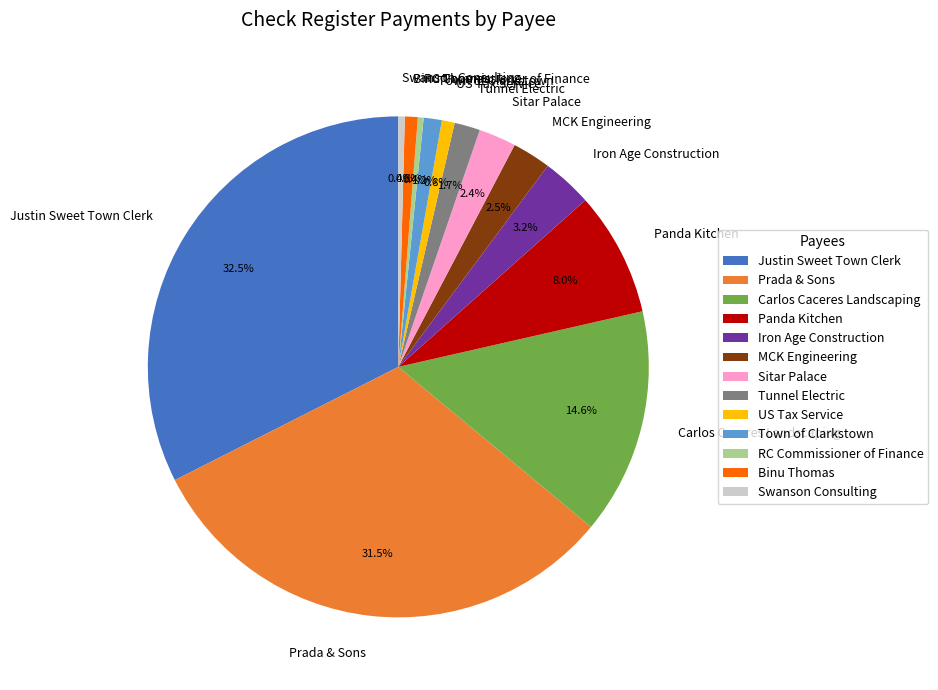

To the nearest percent, what portion does Carlos Caceres Landscaping represent?

15%